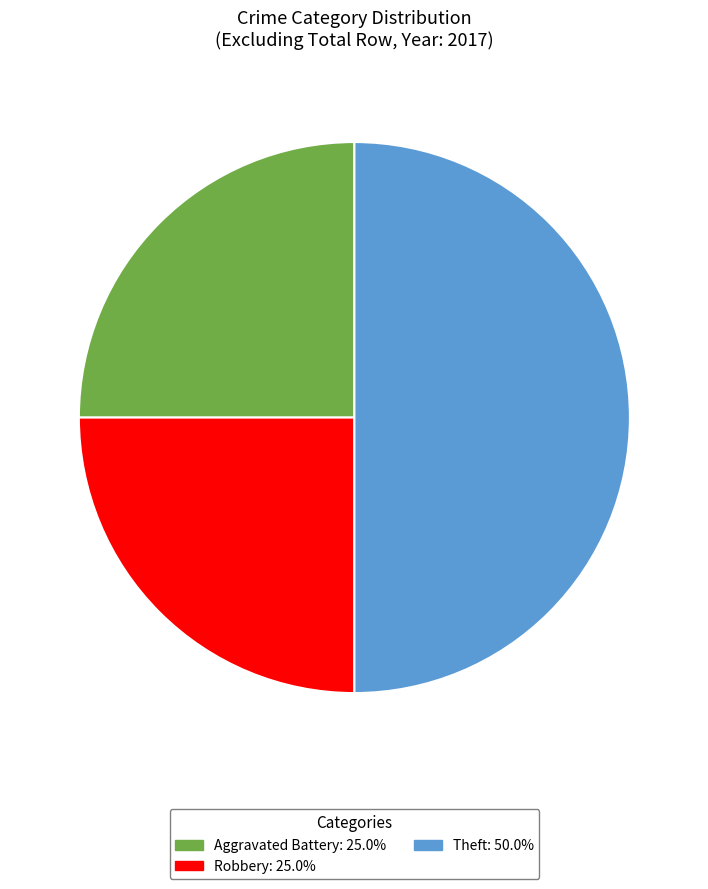

How many segments does this pie chart have?

3